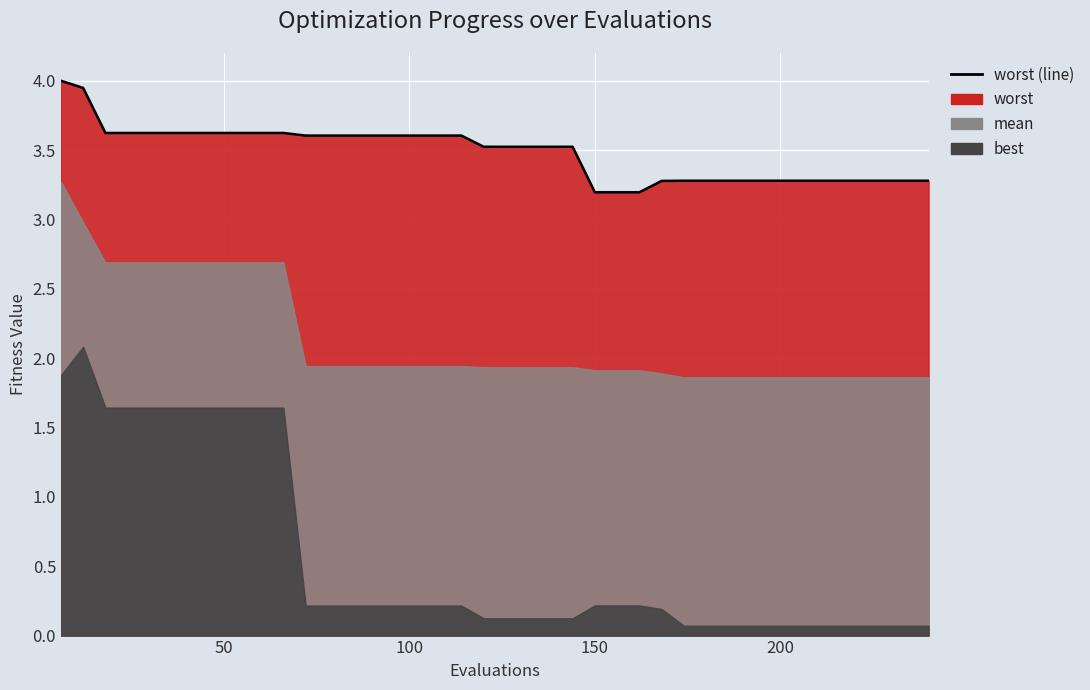

What is the greatest value displayed?

4.0